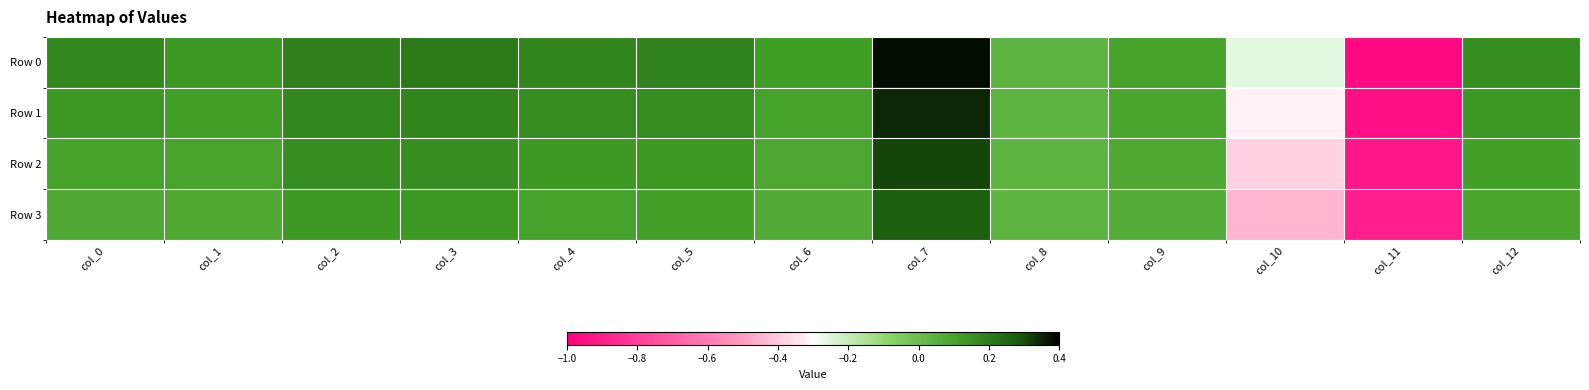

Reading left to right, extract all data points from this chart.

Row 0: col_0=0.2	col_1=0.1	col_2=0.2	col_3=0.2	col_4=0.2	col_5=0.2	col_6=0.1	col_7=0.4	col_8=0.0	col_9=0.1	col_10=-0.3	col_11=-1.0	col_12=0.2
Row 1: col_0=0.1	col_1=0.1	col_2=0.2	col_3=0.2	col_4=0.2	col_5=0.2	col_6=0.1	col_7=0.3	col_8=0.0	col_9=0.1	col_10=-0.3	col_11=-0.9	col_12=0.1
Row 2: col_0=0.1	col_1=0.1	col_2=0.2	col_3=0.2	col_4=0.1	col_5=0.1	col_6=0.1	col_7=0.3	col_8=0.0	col_9=0.1	col_10=-0.4	col_11=-0.9	col_12=0.1
Row 3: col_0=0.1	col_1=0.1	col_2=0.1	col_3=0.1	col_4=0.1	col_5=0.1	col_6=0.1	col_7=0.3	col_8=0.0	col_9=0.1	col_10=-0.4	col_11=-0.9	col_12=0.1